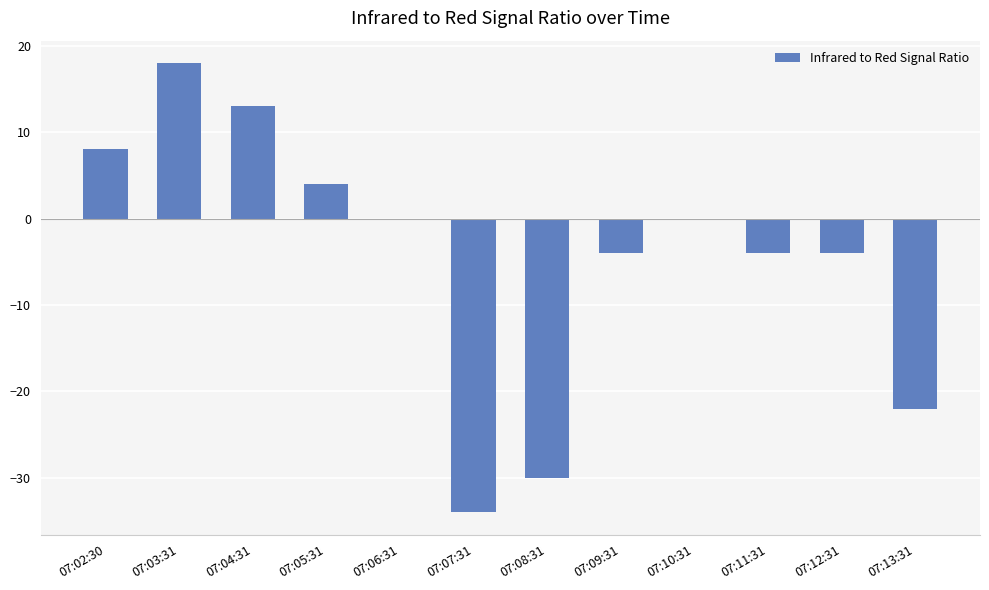

What is the change in value from 07:08:31 to 07:11:31?

+26